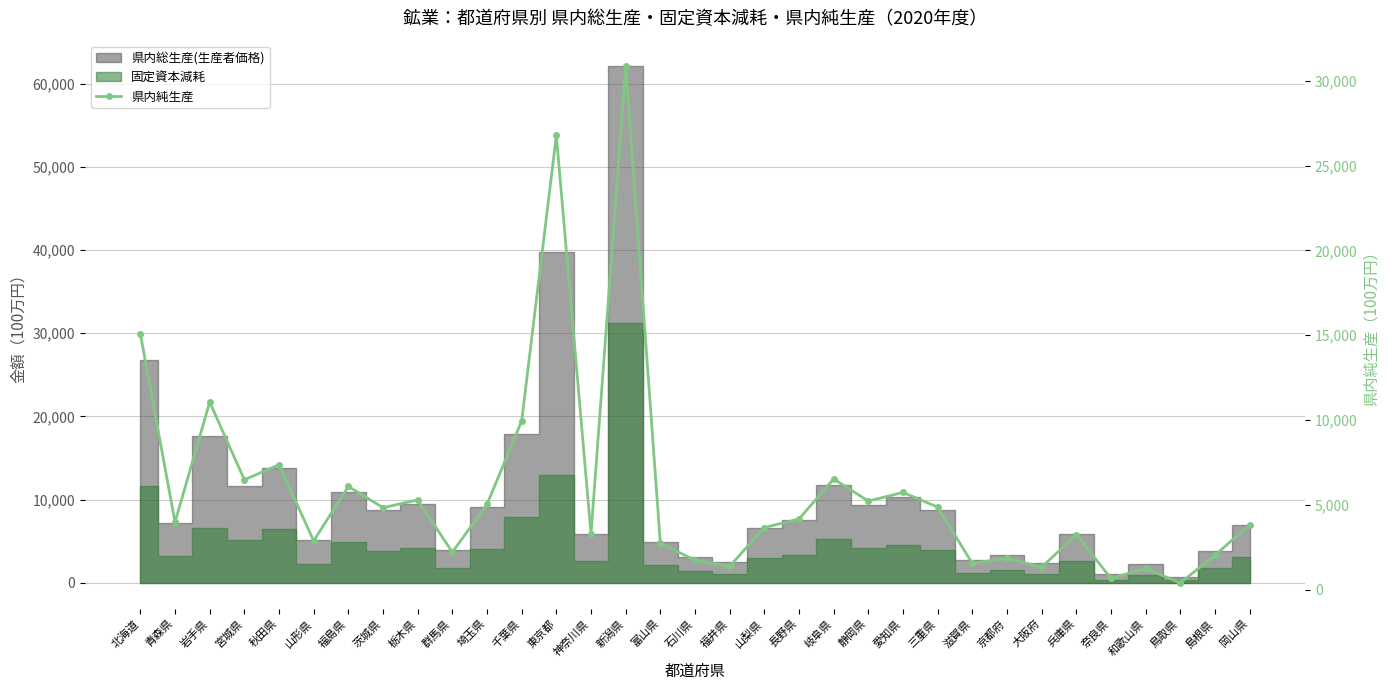

What is the difference between the maximum and second lowest values?

30162